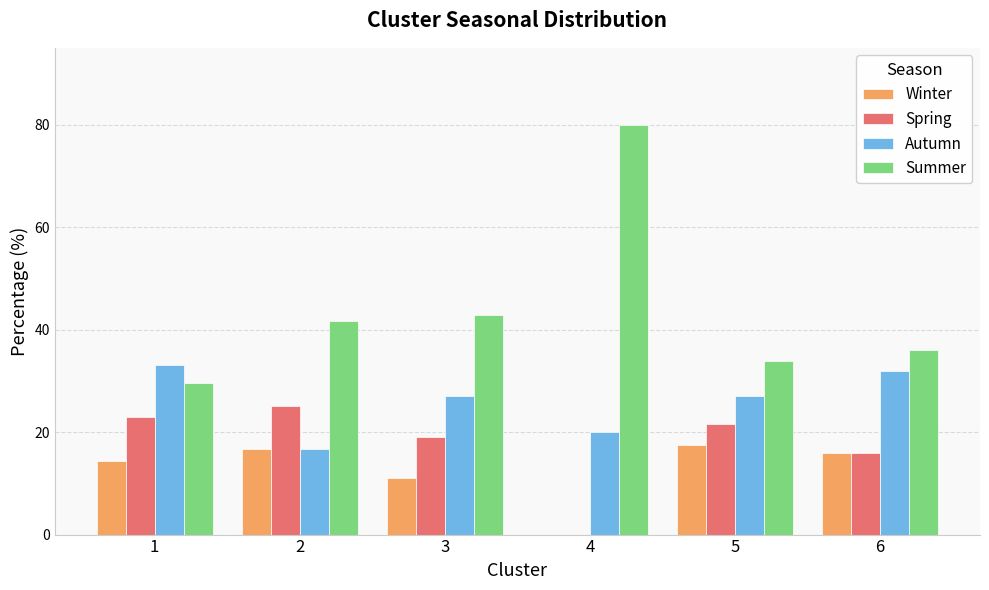

What is the total value across all series at 5?

100.0